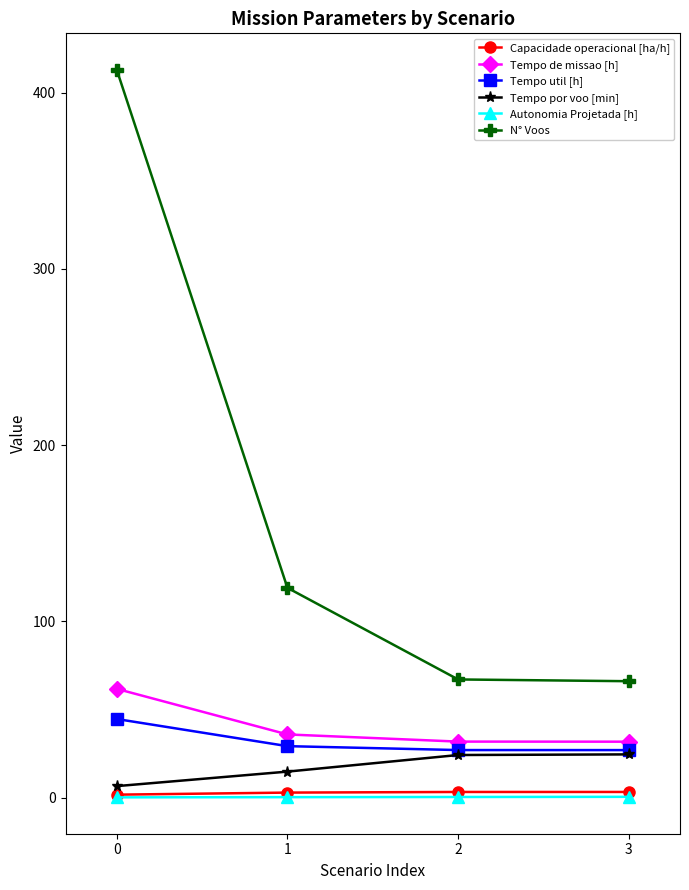

What is the difference between the Tempo util [h] values at 1 and 2?

2.2